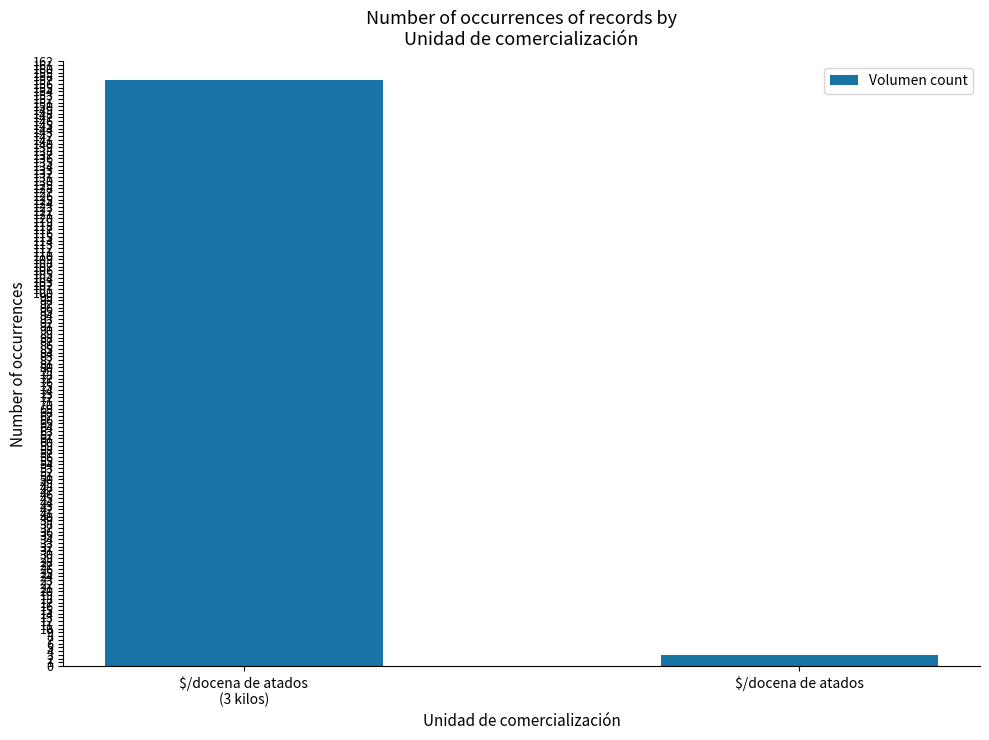

Which label corresponds to the smallest value in the chart?

$/docena de atados